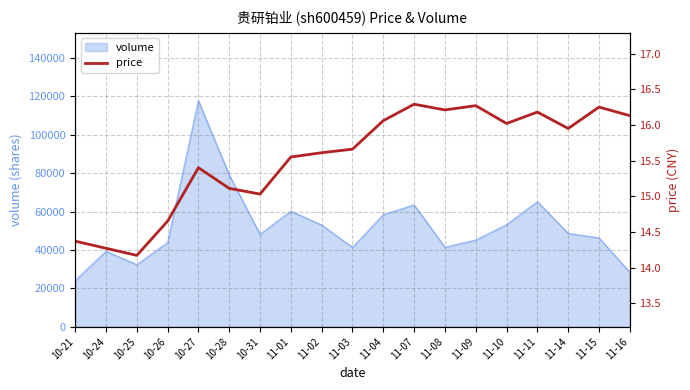

What is the label of the 3rd point from the left?

10-25